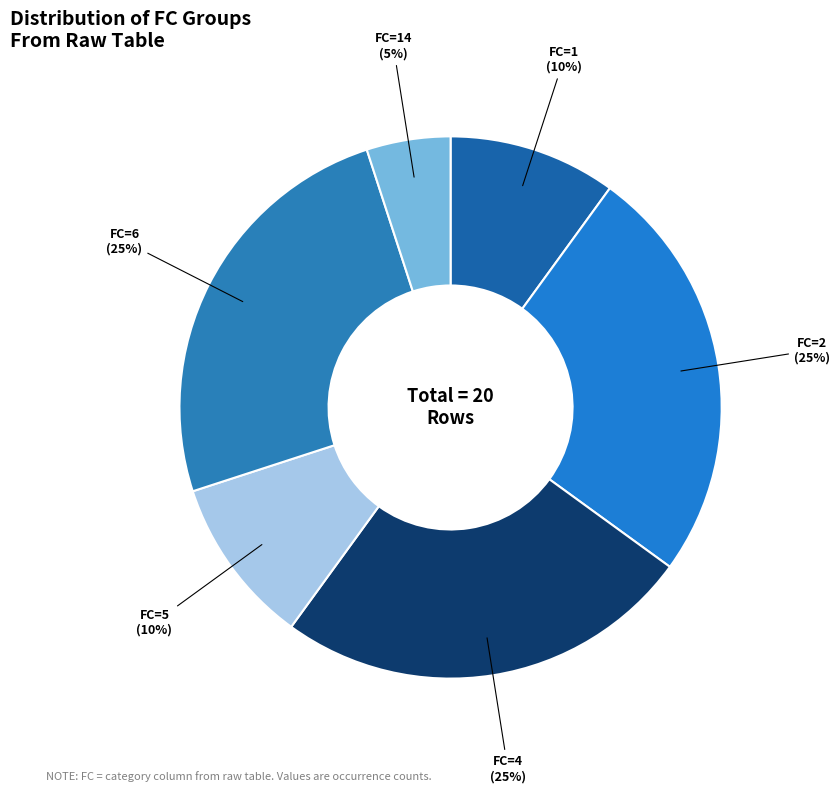

Count the number of slices in the pie.

6